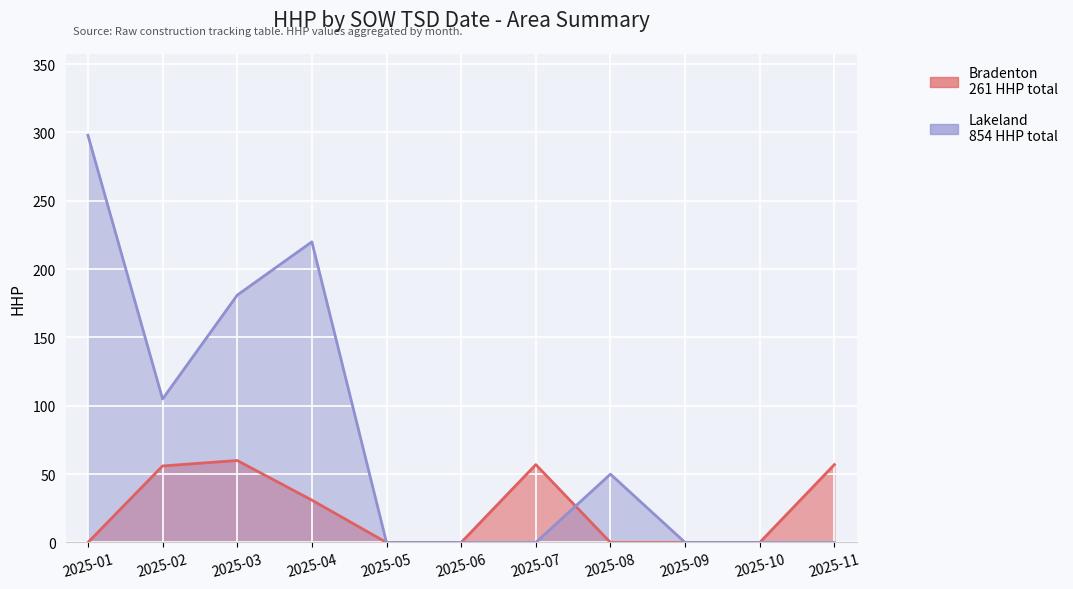

How many data points does each series have?

11